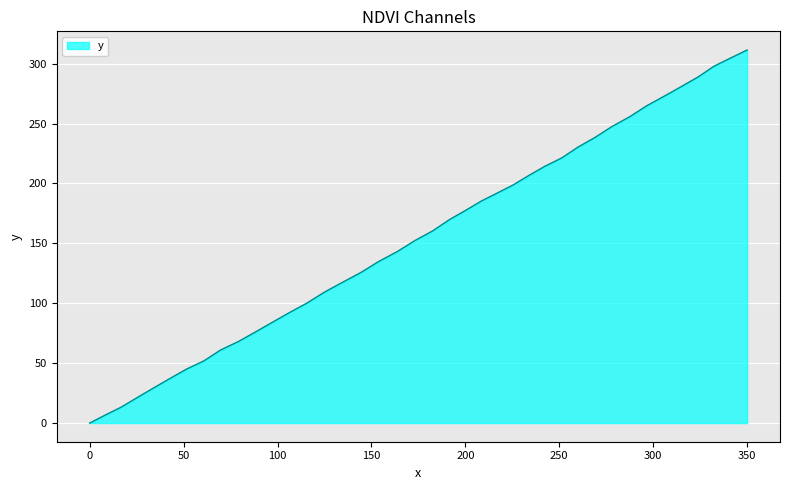

What is the greatest value displayed?

311.4